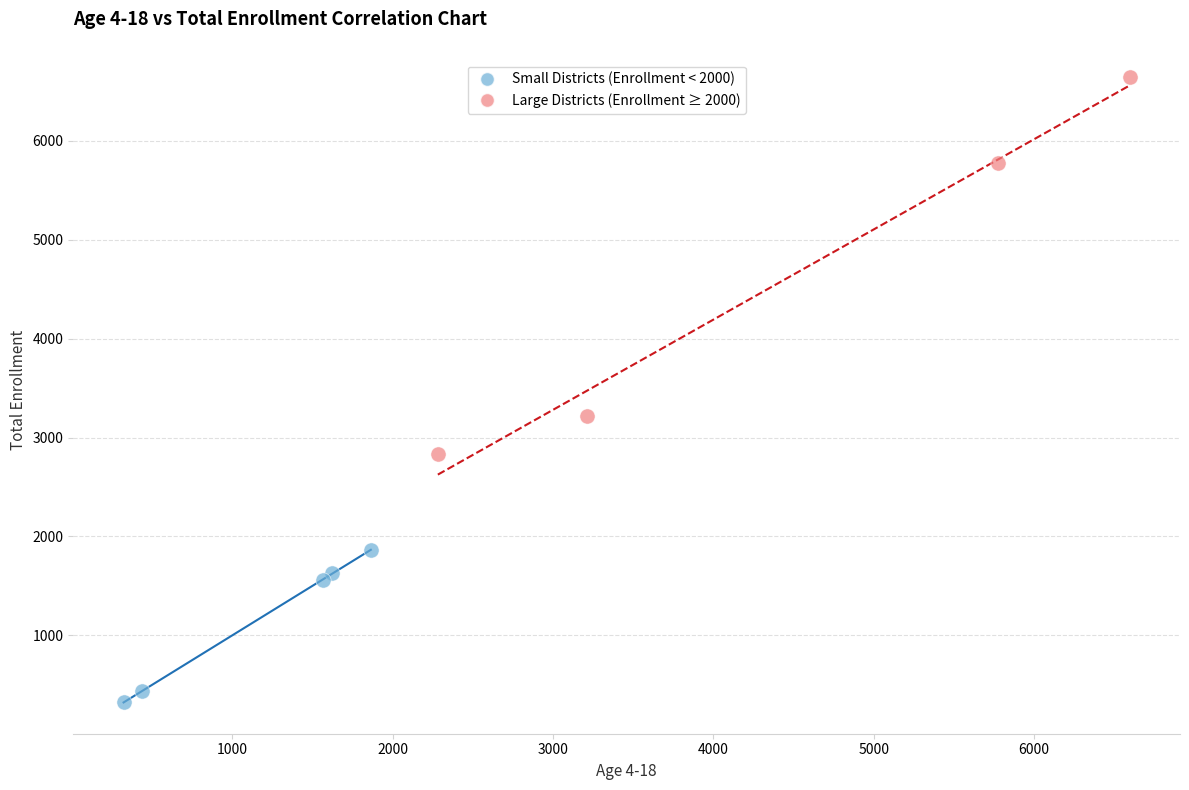

Which series contains the lowest Y value?

Small Districts (Enrollment < 2000)